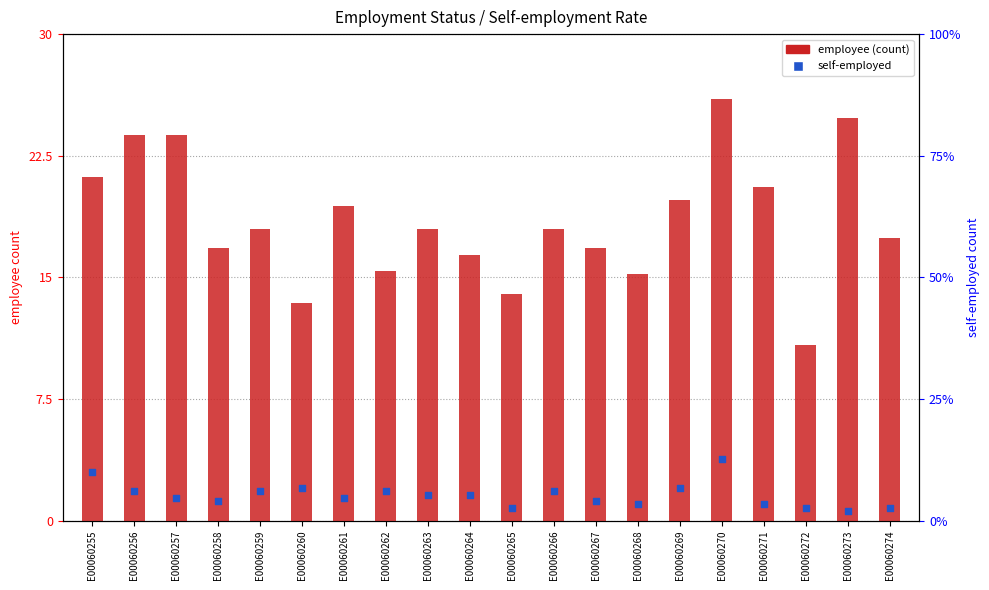

What are all the series names shown in the legend?

employee, self-employed